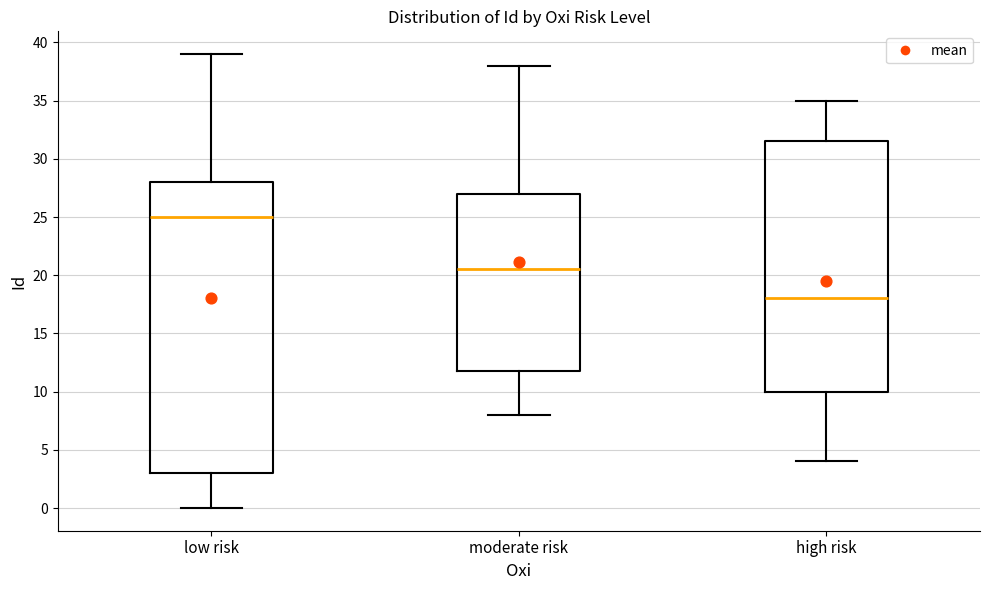

Reading left to right, read every box against the y-axis: the position of its median line, the range the box covers, and the ends of its whiskers. The values are not printed on the chart, so give them approximately, as read against the axis.

low risk: median 25.0, box 3.0 to 28.0, whiskers 0.0 to 39.0
moderate risk: median 20.5, box 12.0 to 27.0, whiskers 8.0 to 38.0
high risk: median 18.0, box 10.0 to 31.5, whiskers 4.0 to 35.0